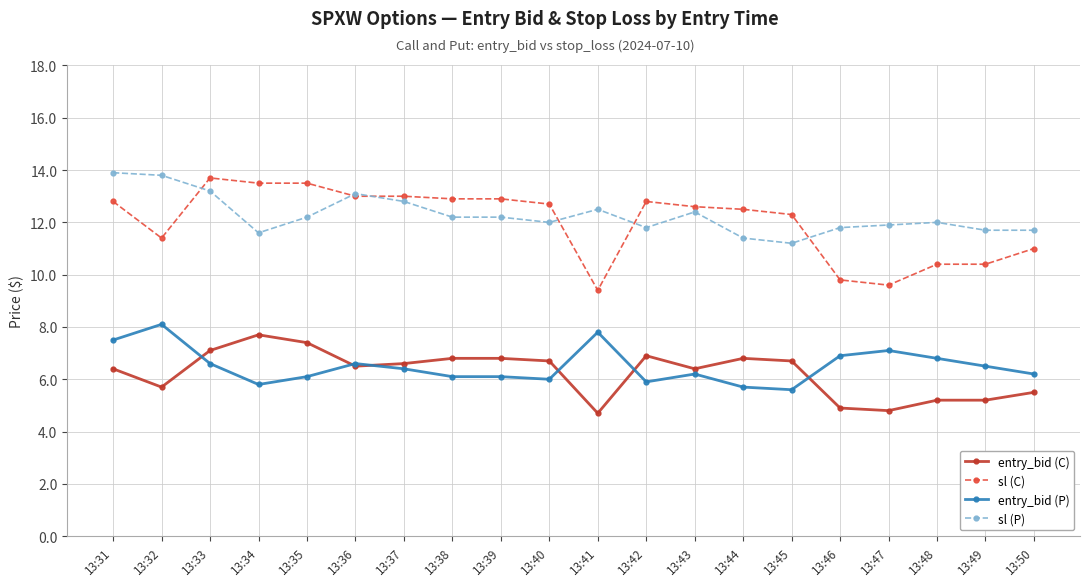

What is the sum of all sl (C) values?

240.2